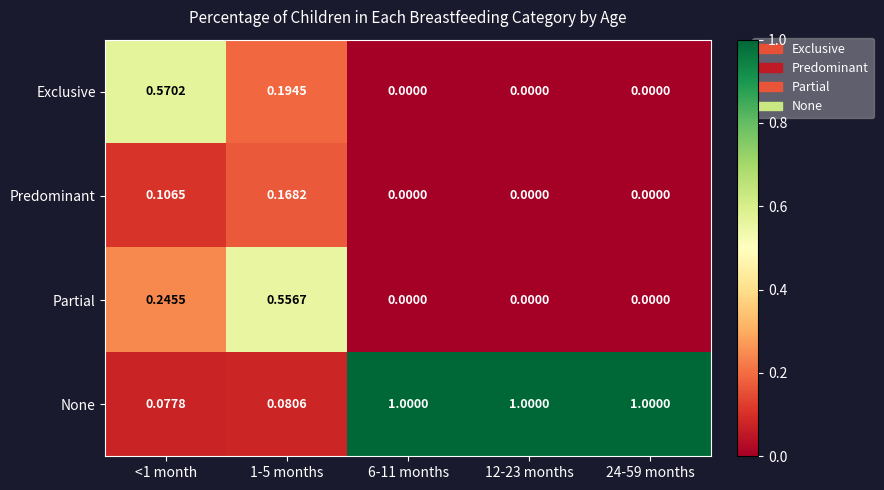

At <1 month, list the series in order from largest to smallest.

Exclusive, Partial, Predominant, None